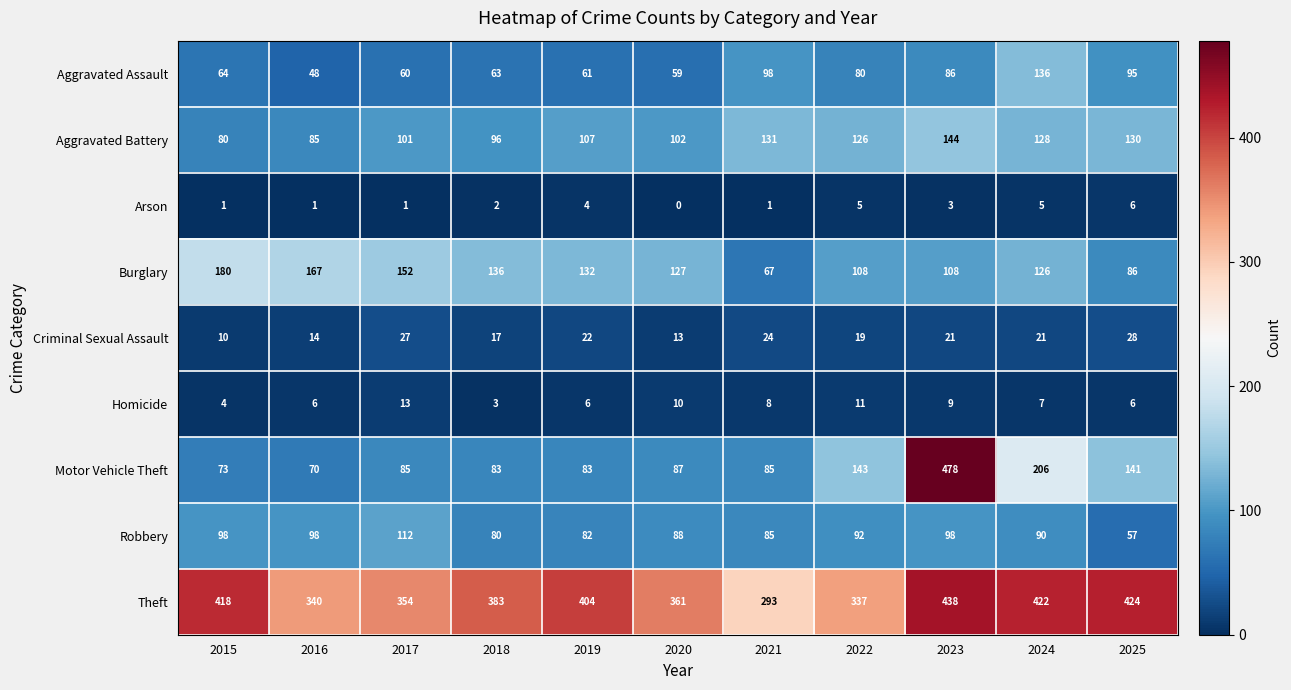

At how many categories does at least one series exceed 325?

10